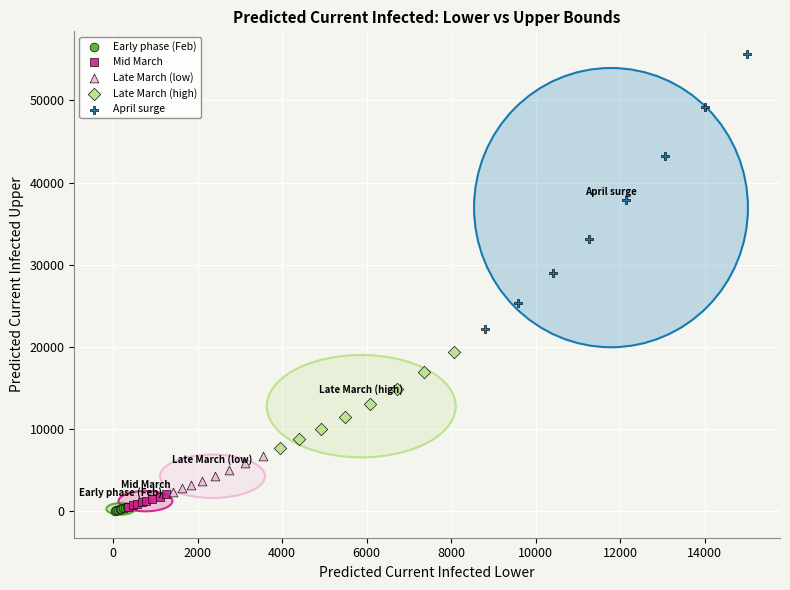

Which series has the widest spread of Y values?

April surge